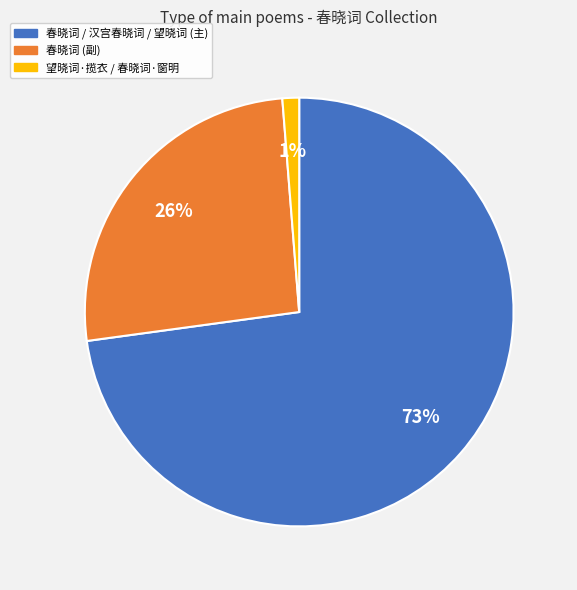

To the nearest percent, what is the difference between the largest and smallest slice percentages?

72%